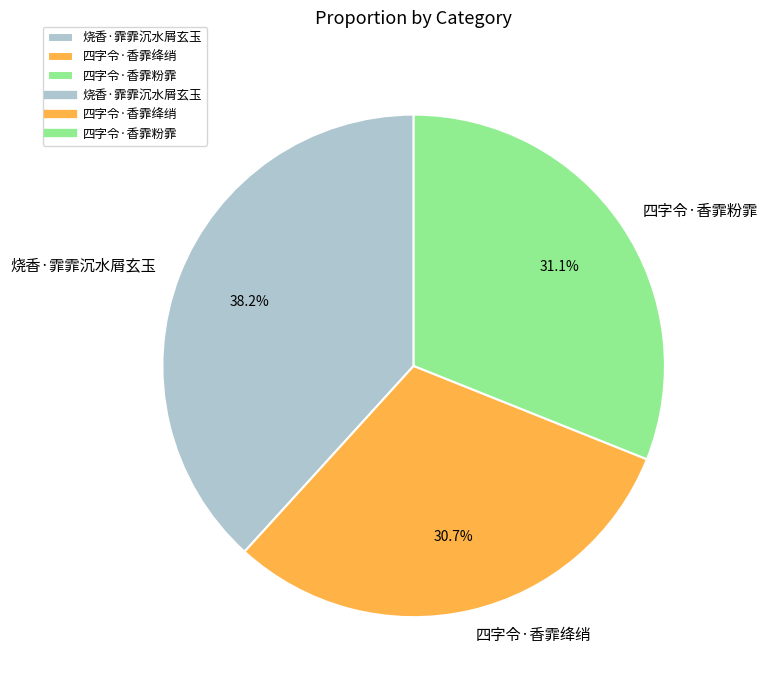

Approximately how many times larger is the value at 四字令·香霏粉霏 compared to 四字令·香霏绛绡?

1.0